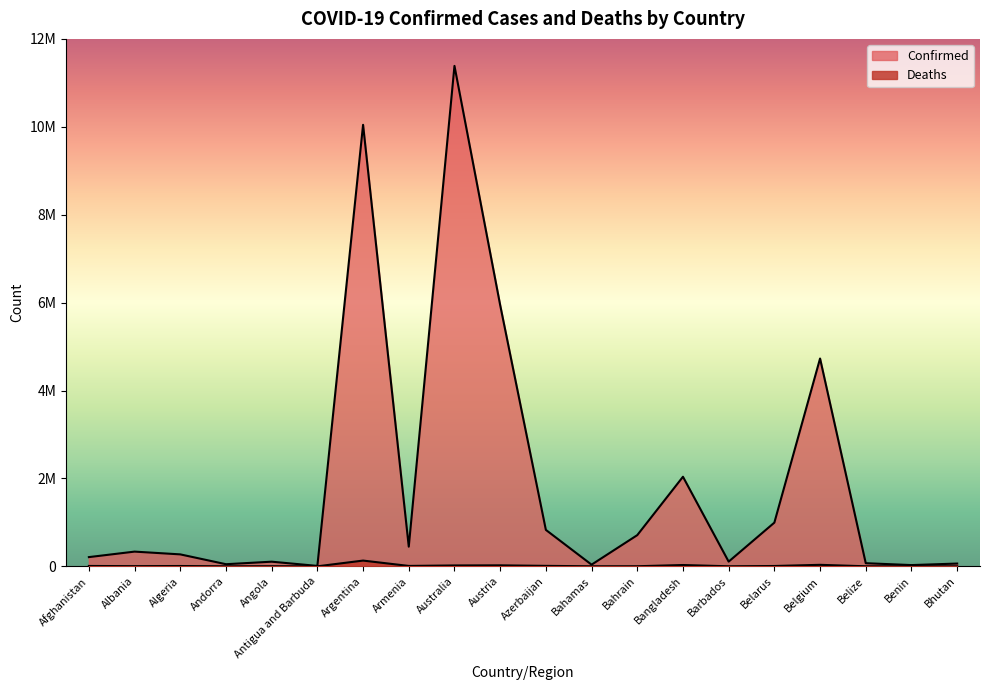

The Deaths series shows 7118 at Belarus. True or false?

True